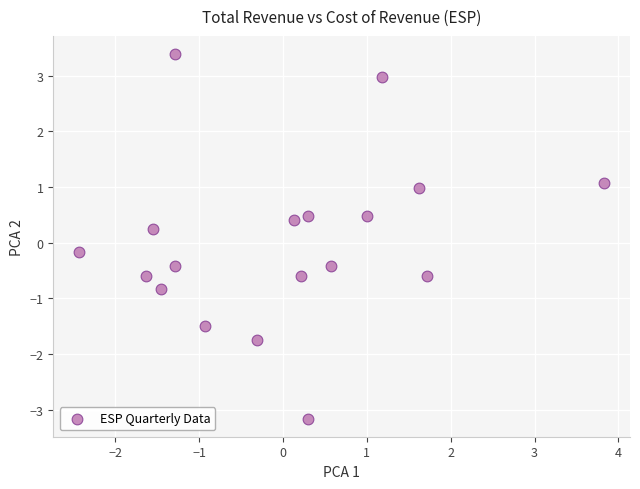

What is the range of Y values (max minus min)?

6.5